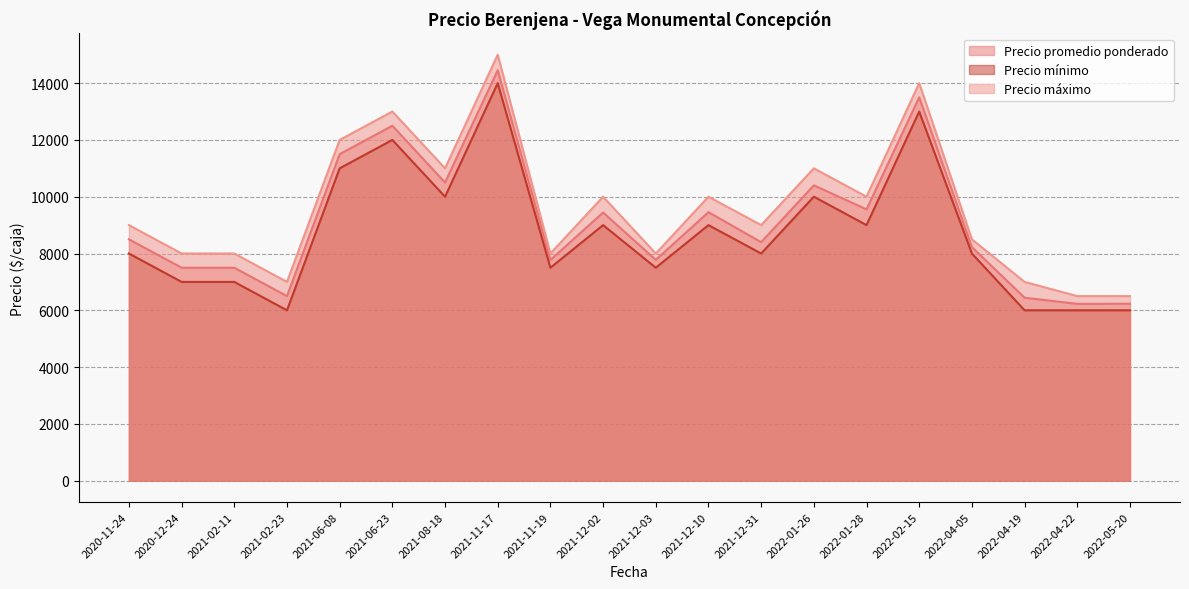

True or false: Precio máximo has a value of 10000 at 2022-01-28.

True